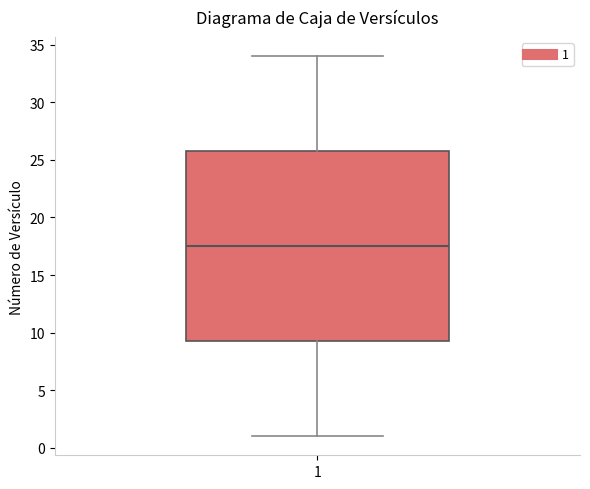

Read this box plot against the y-axis: the position of the median line, the range covered by the box, and the ends of both whiskers. The values are not printed on the chart, so give them approximately, as read against the axis.

median 17.5, box 9.5 to 26.0, whiskers 1.0 to 34.0